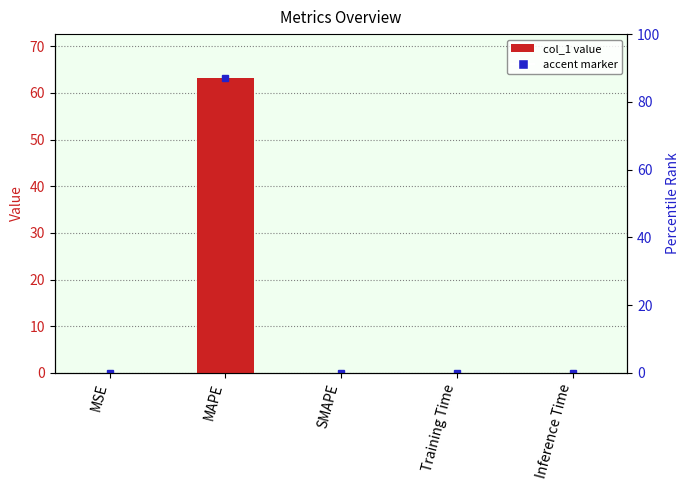

The value at MSE is 0.1. True or false?

False